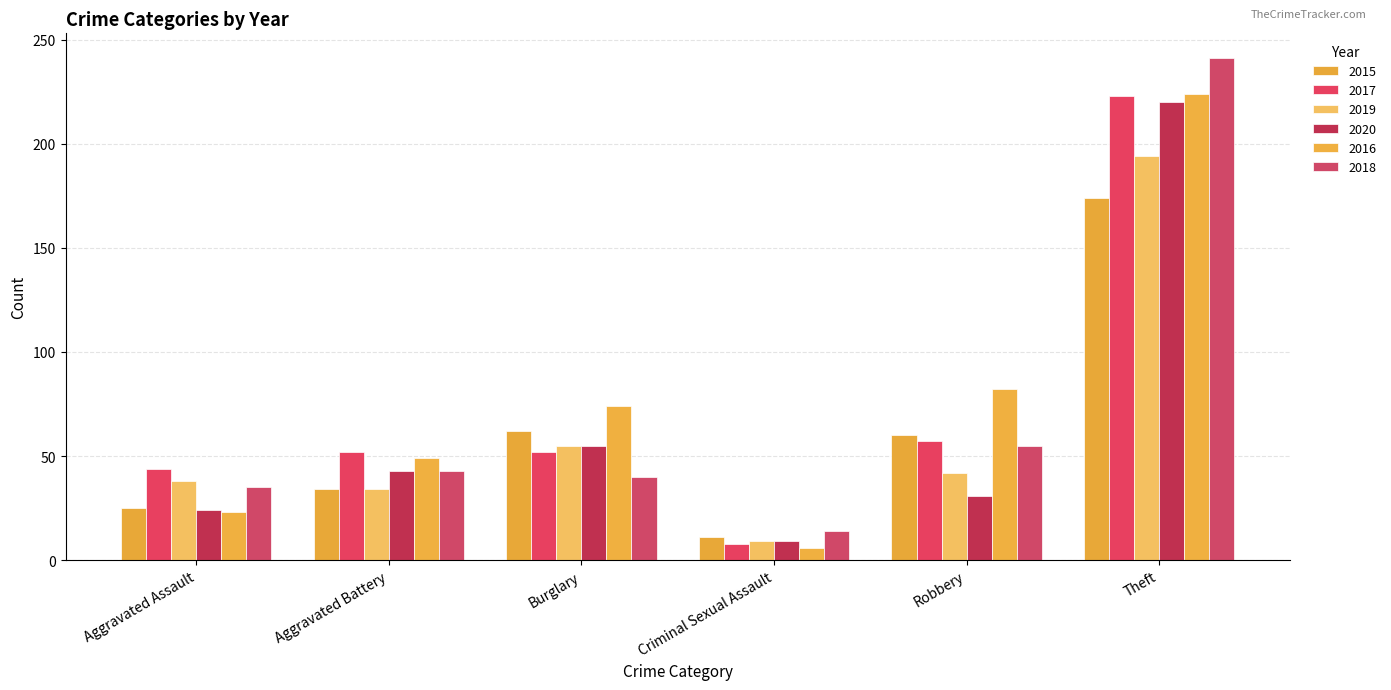

What is the value of the 2020 bar at the 3rd from the left?

55